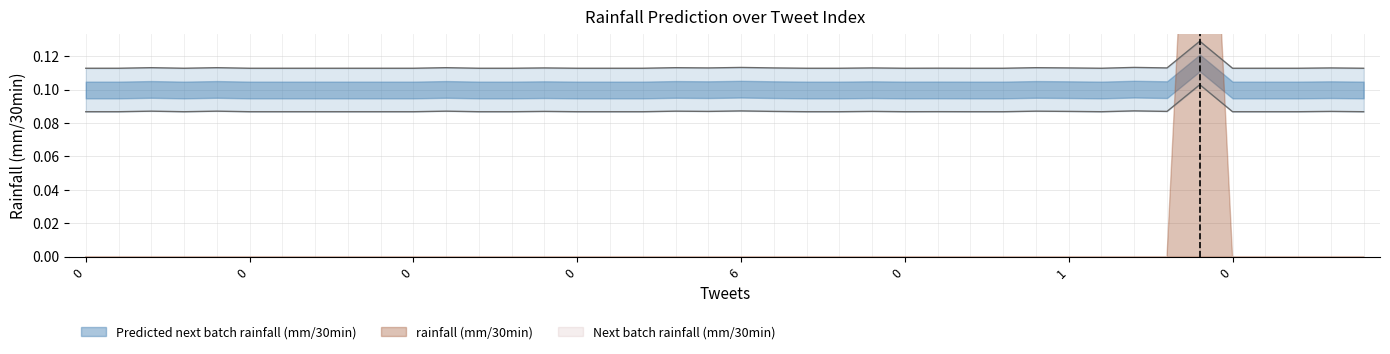

How many lines are shown in the chart?

2